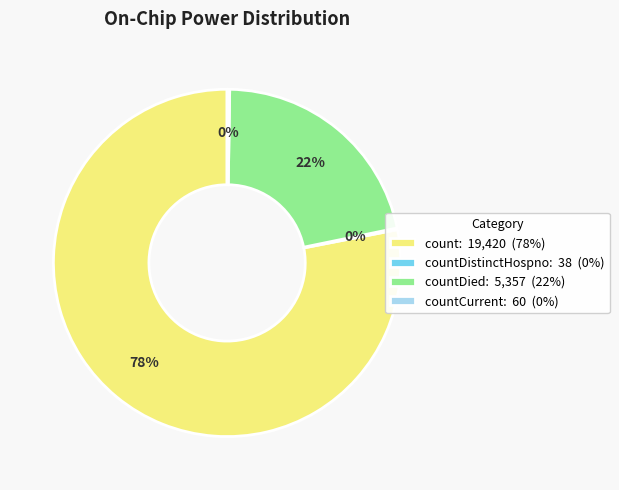

To the nearest percent, what is the average slice percentage?

25%